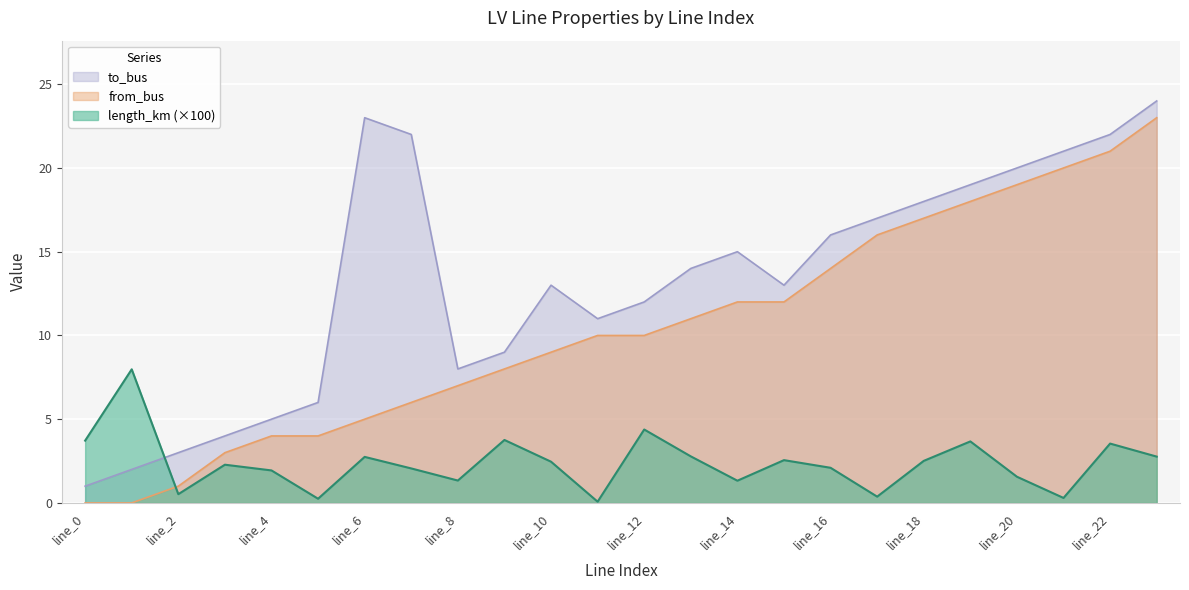

What are all the series names shown in the legend?

to_bus, from_bus, length_km (×100)